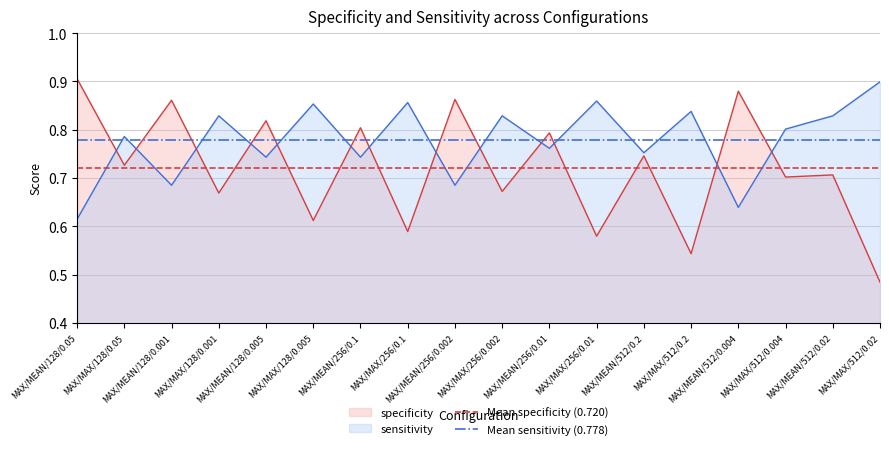

At which label is Mean sensitivity (0.778) closest to 0?

MAX/MEAN/128/0.05